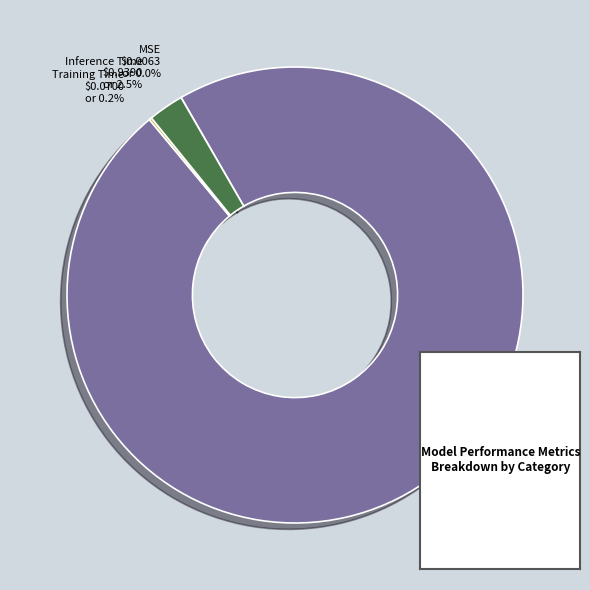

Is MAPE $36.4230 or 97.3% the majority of the pie?

Yes